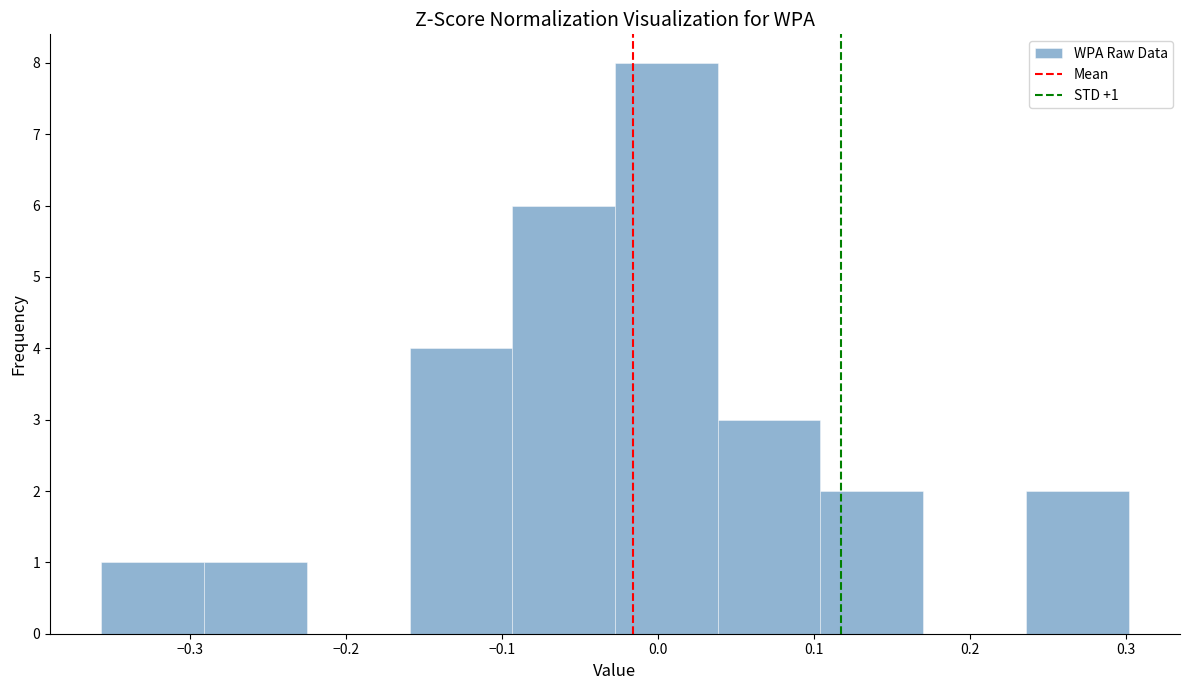

Over which range of the x-axis is the bar tallest?

-0.03 to 0.04